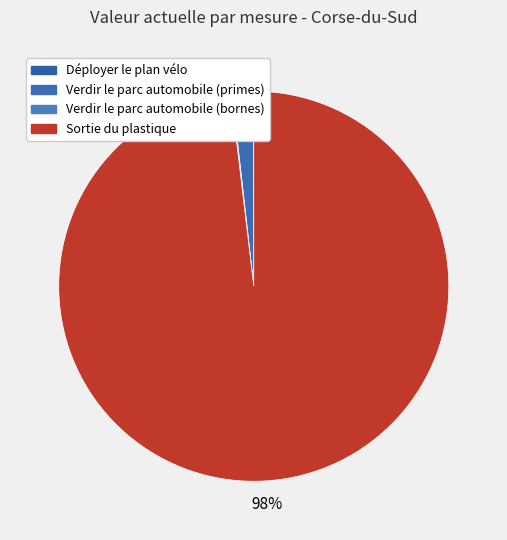

What percentage is NOT represented by Sortie du plastique?

1.9%